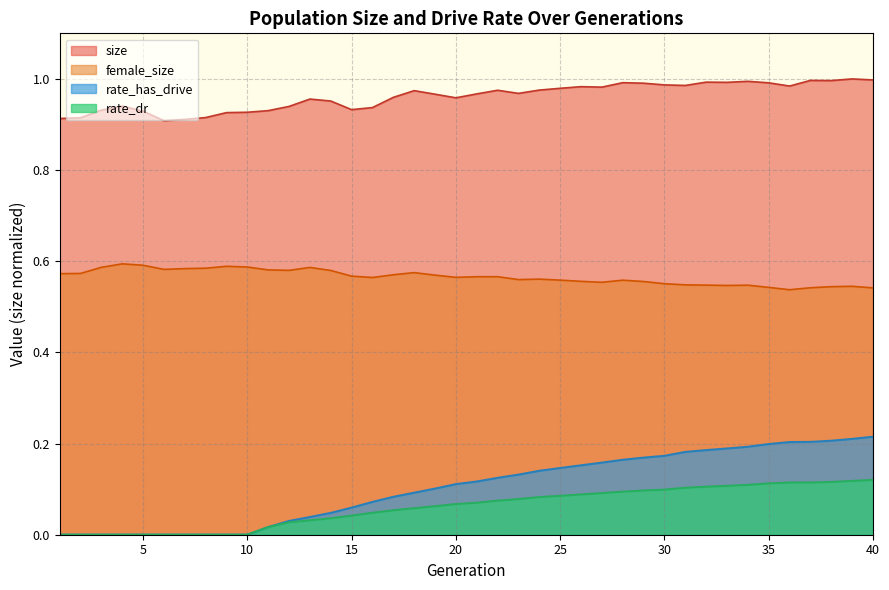

What is the highest value of the rate_has_drive series?

0.2